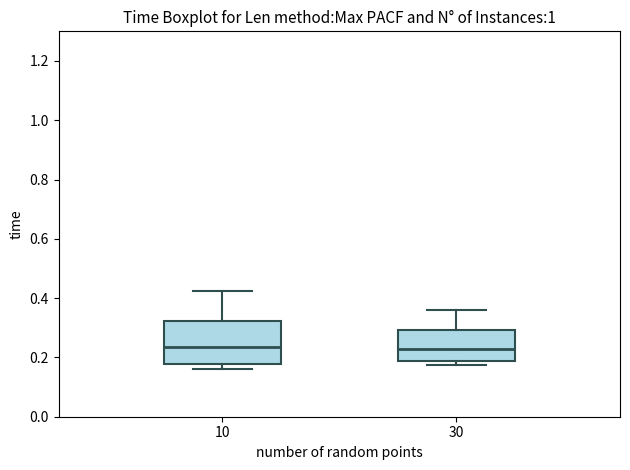

Reading left to right, read every box against the y-axis: the position of its median line, the range the box covers, and the ends of its whiskers. The values are not printed on the chart, so give them approximately, as read against the axis.

10: median 0.24, box 0.18 to 0.32, whiskers 0.16 to 0.42
30: median 0.22, box 0.18 to 0.30, whiskers 0.18 (just below the box's lower edge) to 0.36